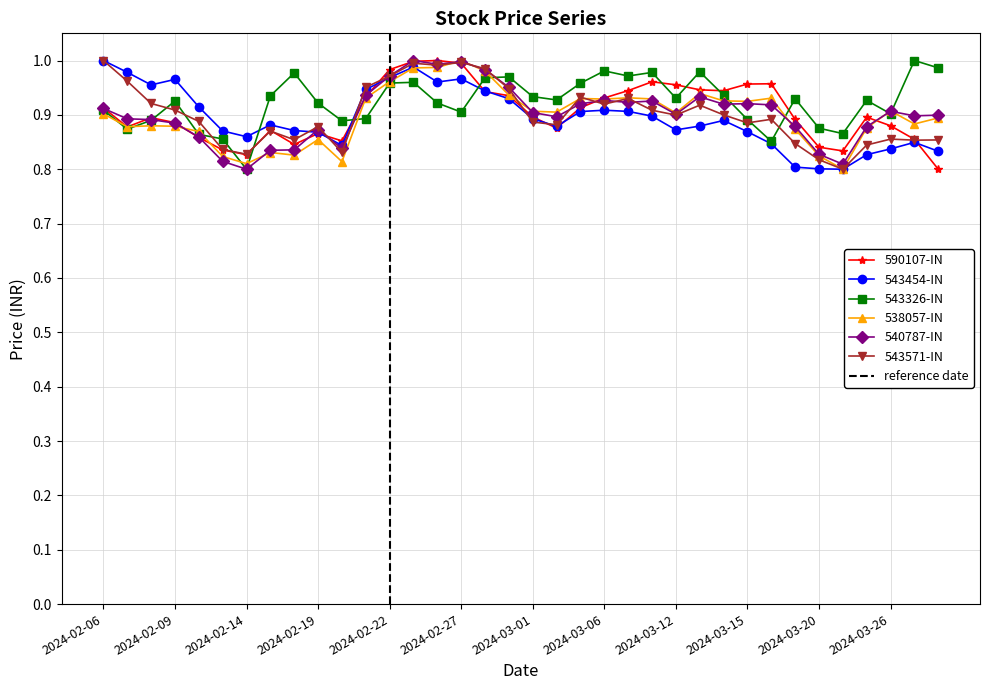

True or false: 540787-IN and 538057-IN cross at least once.

True